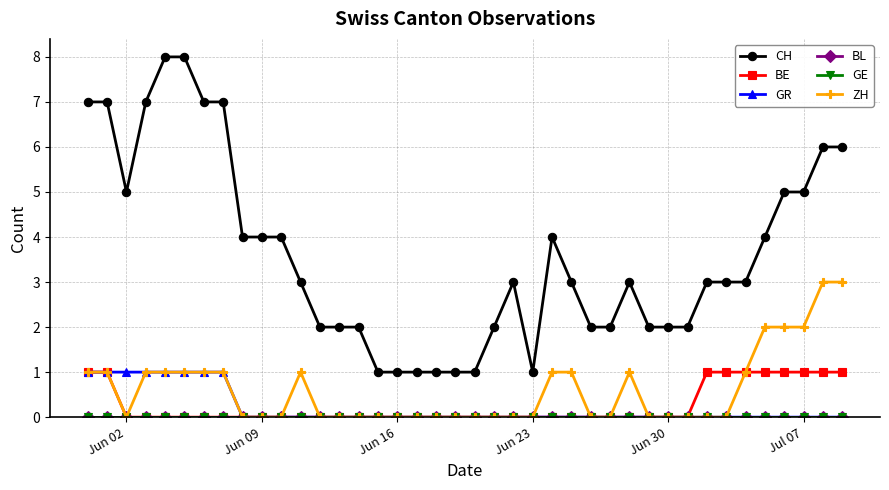

Is this an area chart (filled region under the line)?

No